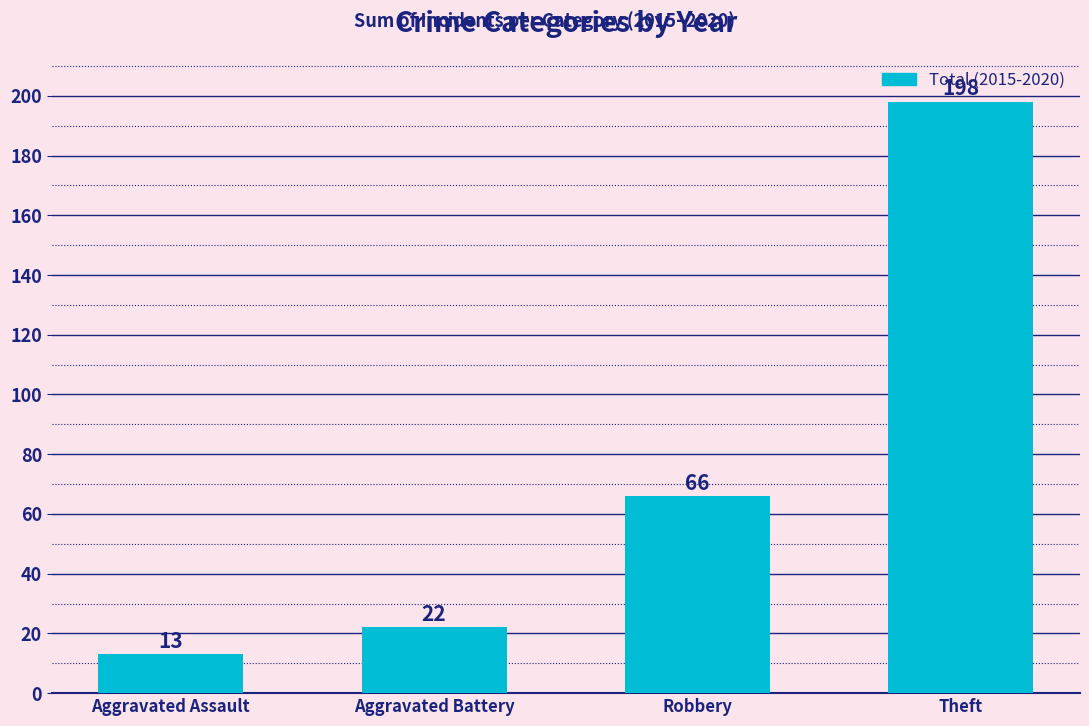

At which label is the value closest to 105?

Robbery